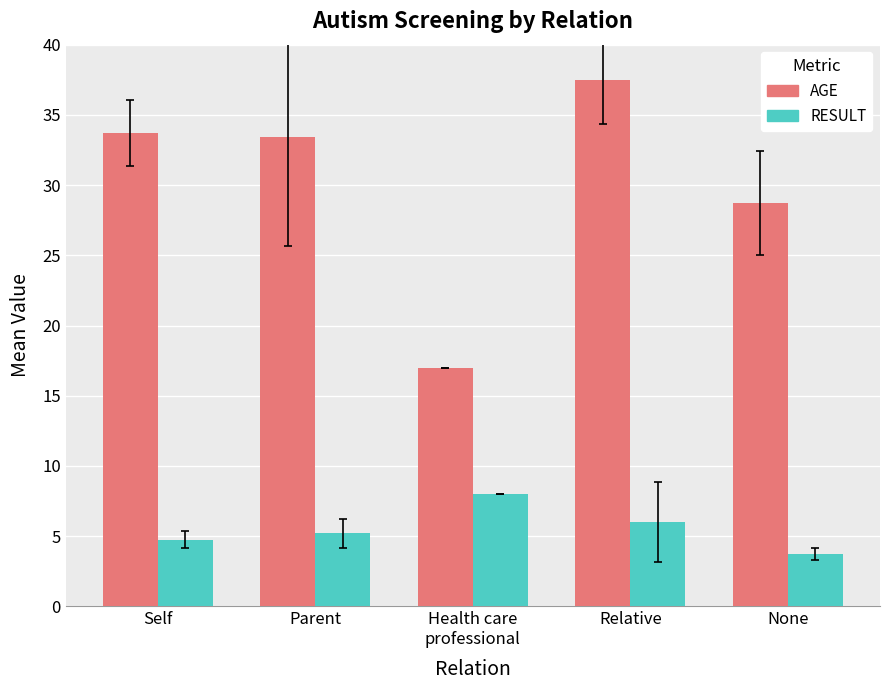

The value of AGE at Self is 56.2. True or false?

False